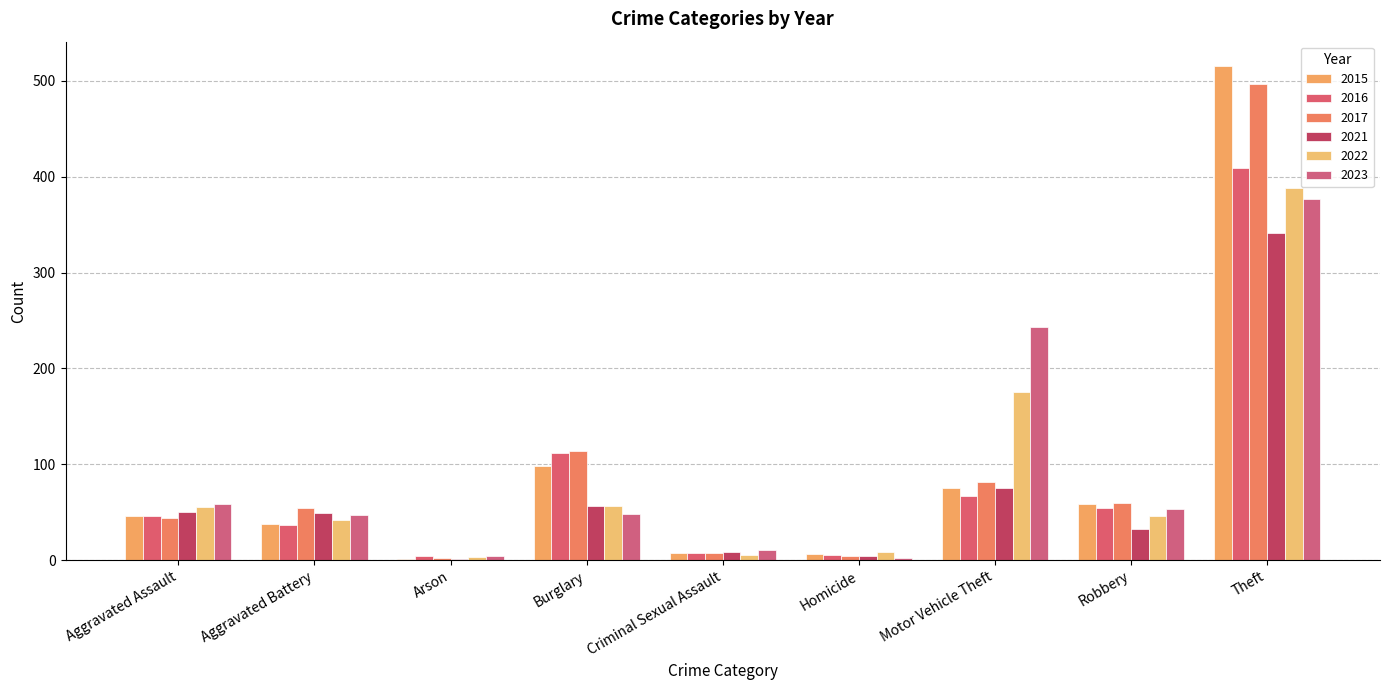

The 2023 series shows 377 at Theft. True or false?

True